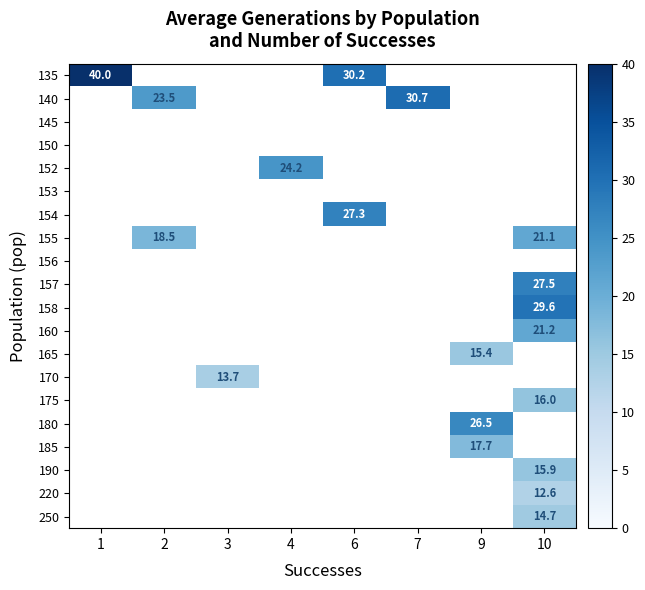

The 170 series shows 20.5 at 3. True or false?

False